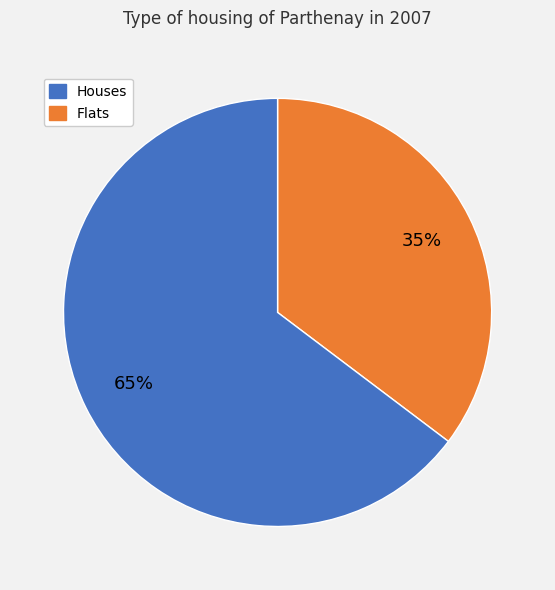

To the nearest percent, what is the average slice percentage?

50%